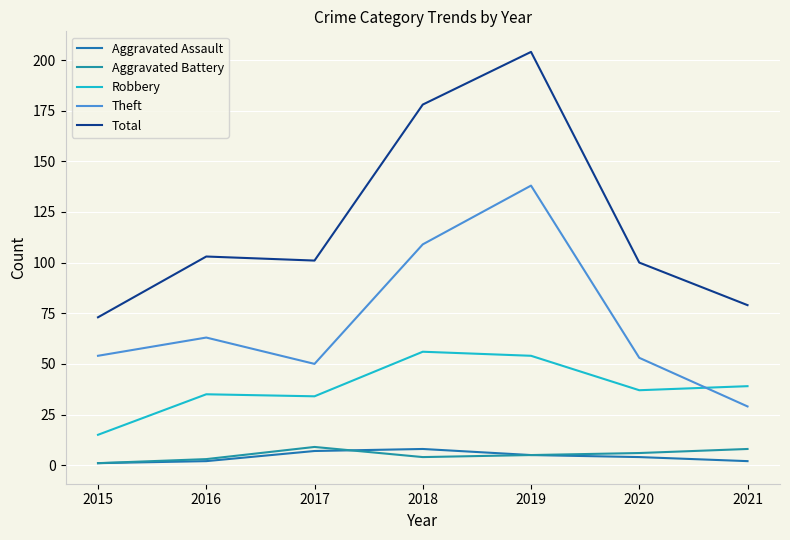

The value of Robbery at 2020 is 37. True or false?

True